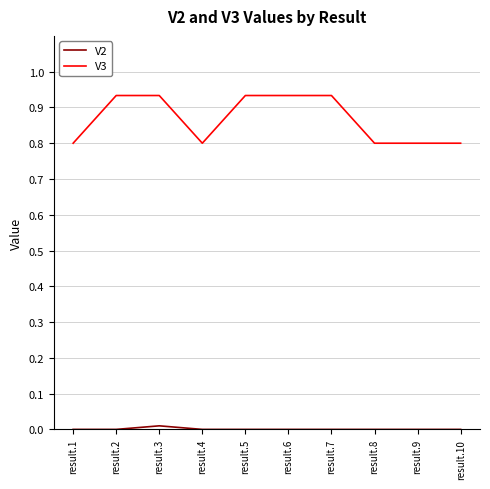

Count the number of categories in the chart.

10